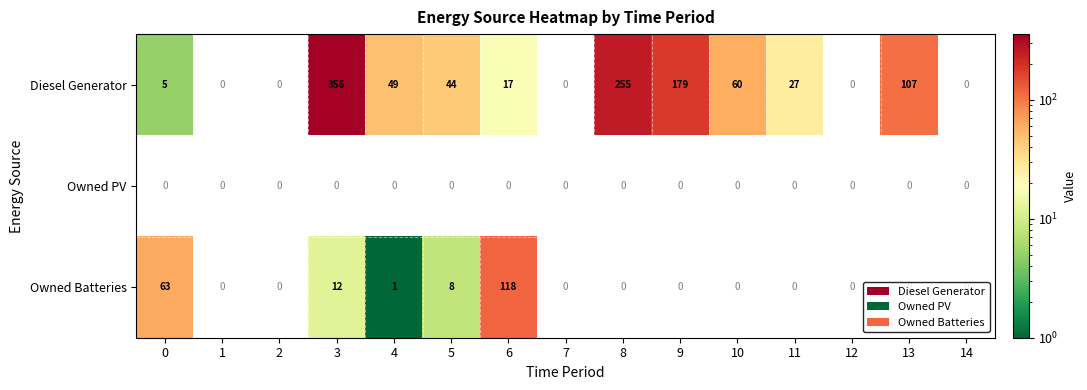

Rank the series by their maximum value, from lowest to highest.

Owned PV, Owned Batteries, Diesel Generator